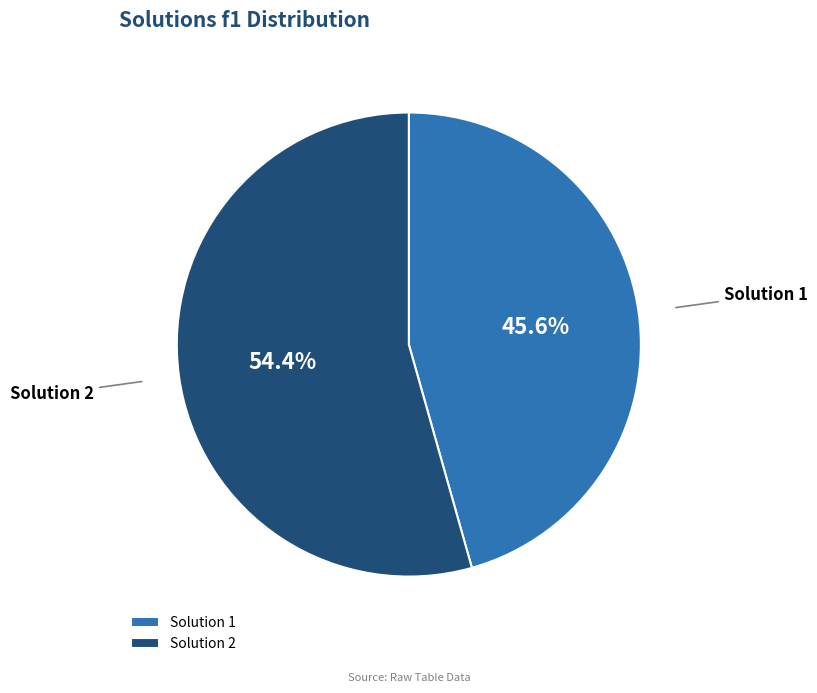

What is the largest slice in the pie chart?

Solution 2